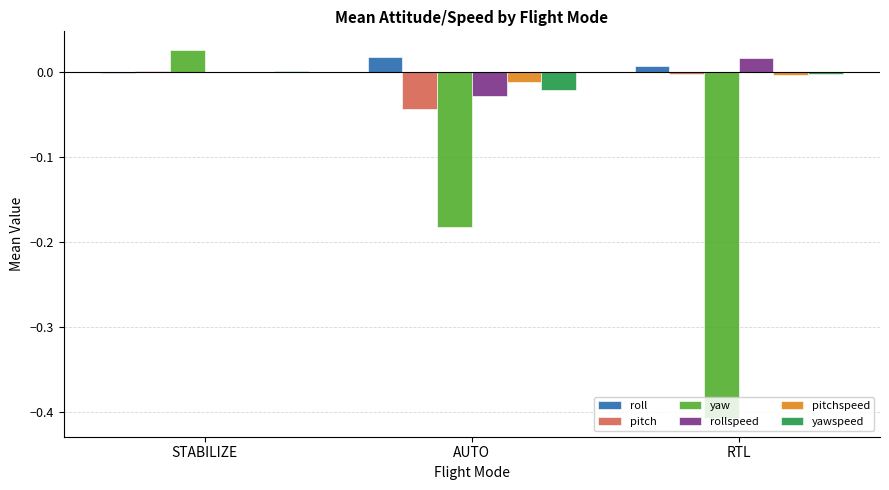

Is it true that yaw equals -0.2 at RTL?

False